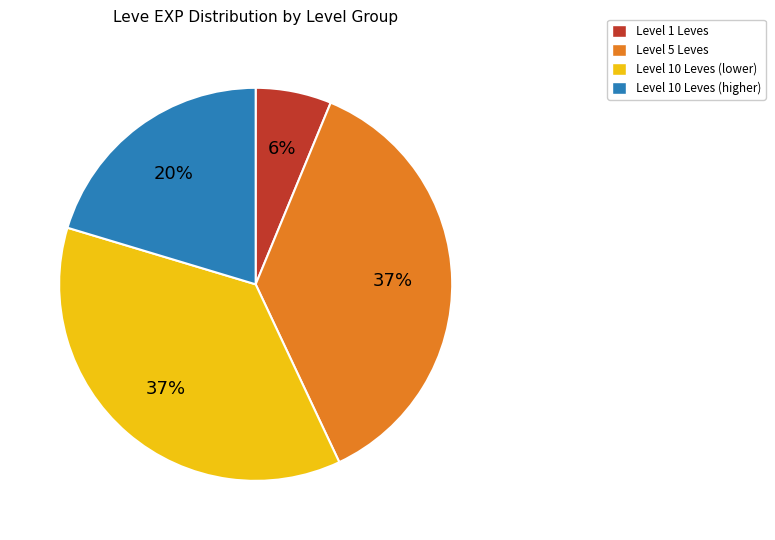

Is it true that Level 1 Leves is 6% of the pie?

True